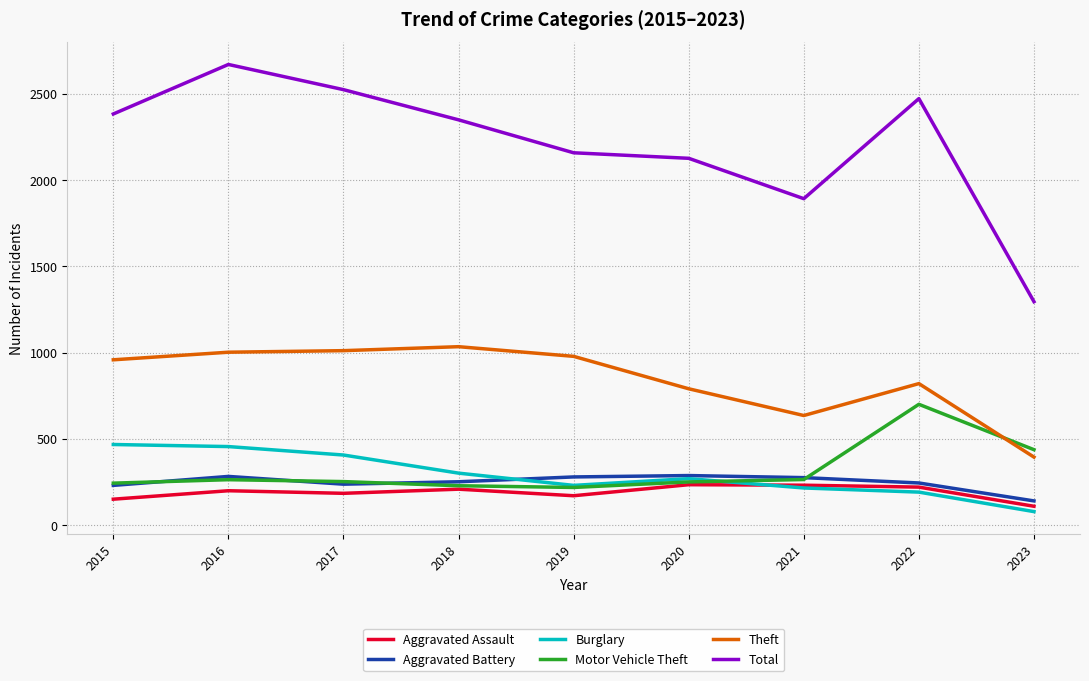

What is the maximum value for Aggravated Battery?

287